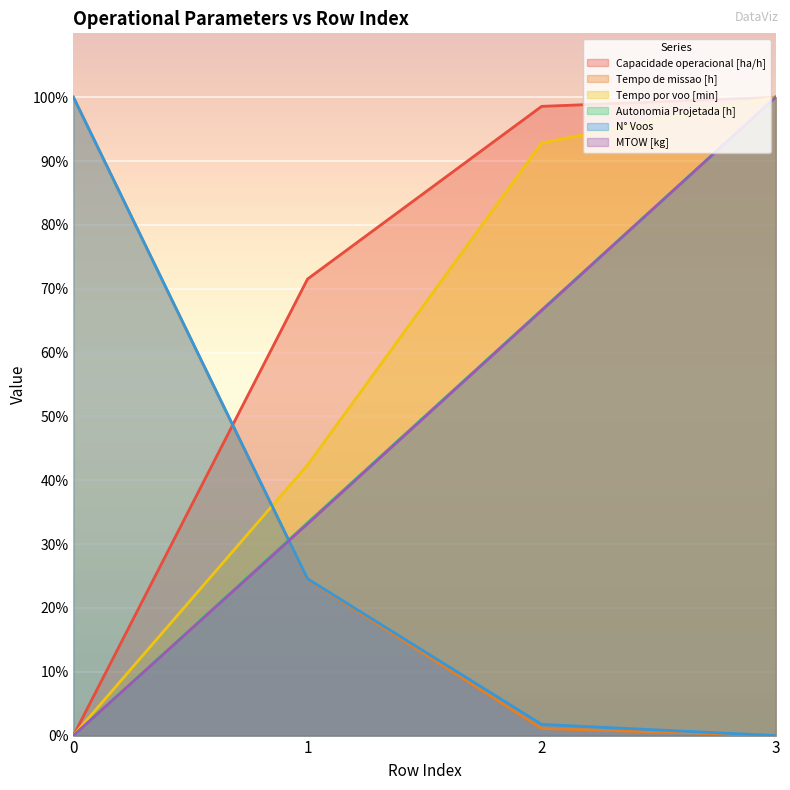

What is the sum of all Autonomia Projetada [h] values?

200.0